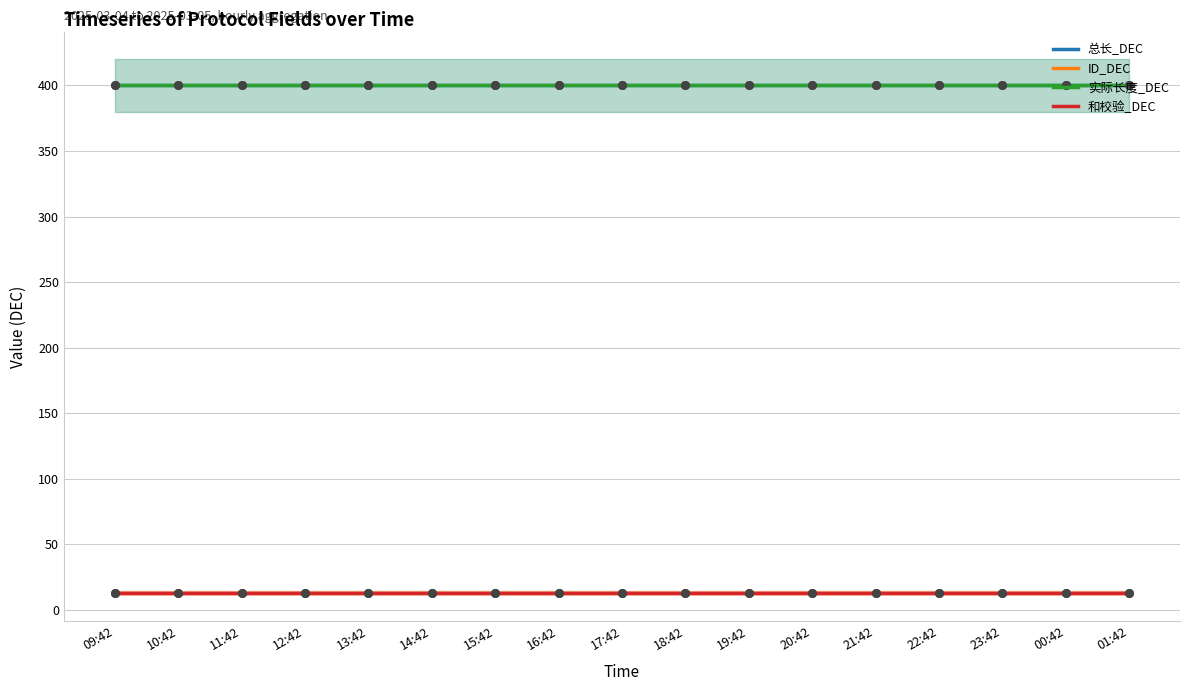

Which series reaches the maximum Y coordinate?

总长_DEC